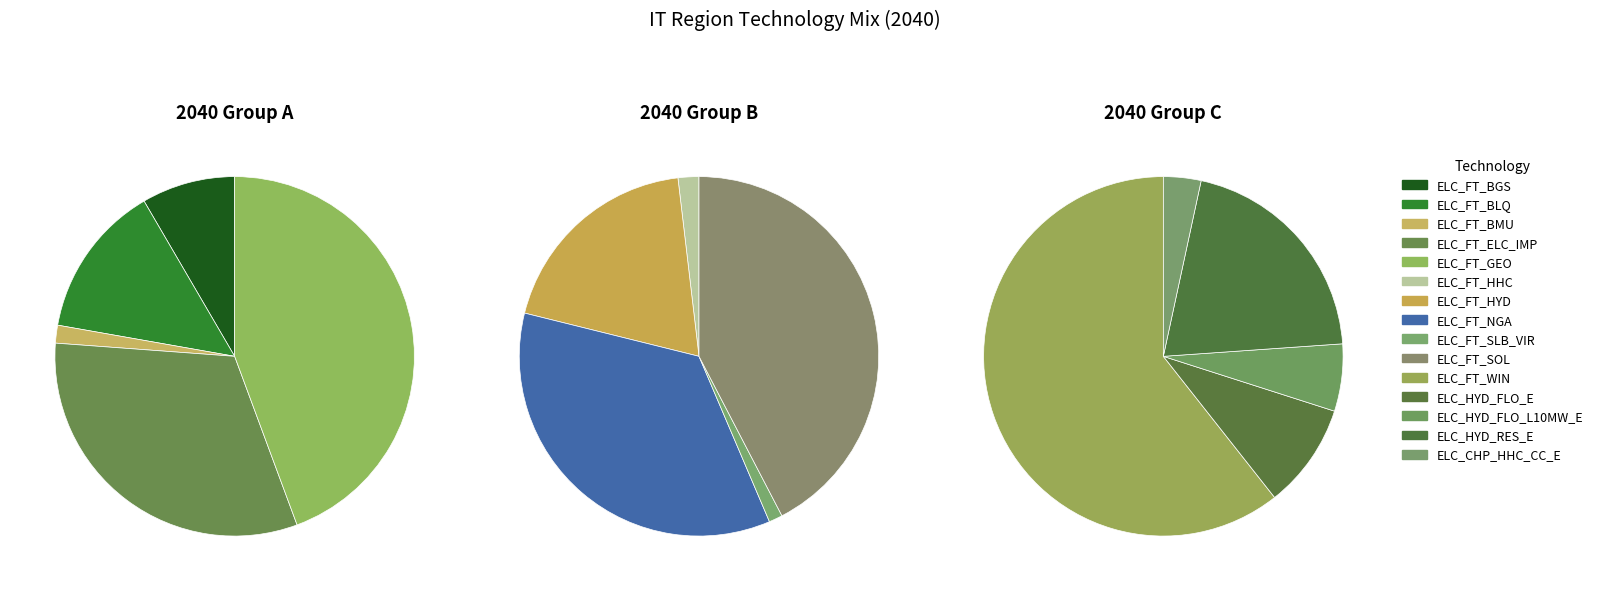

How many segments does this pie chart have?

15